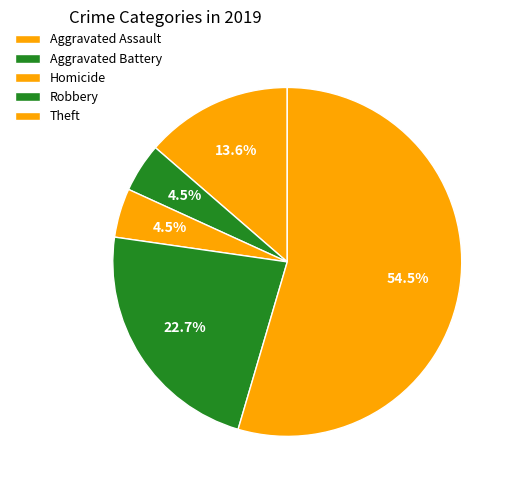

How many slices are in this pie chart?

5